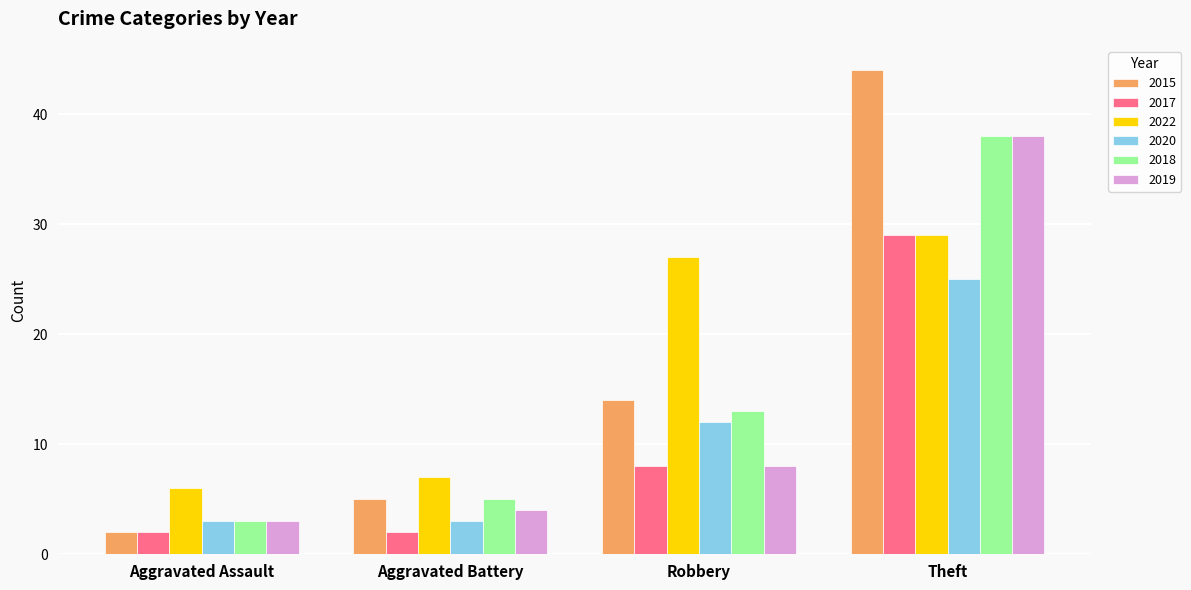

How many data points does each series have?

4